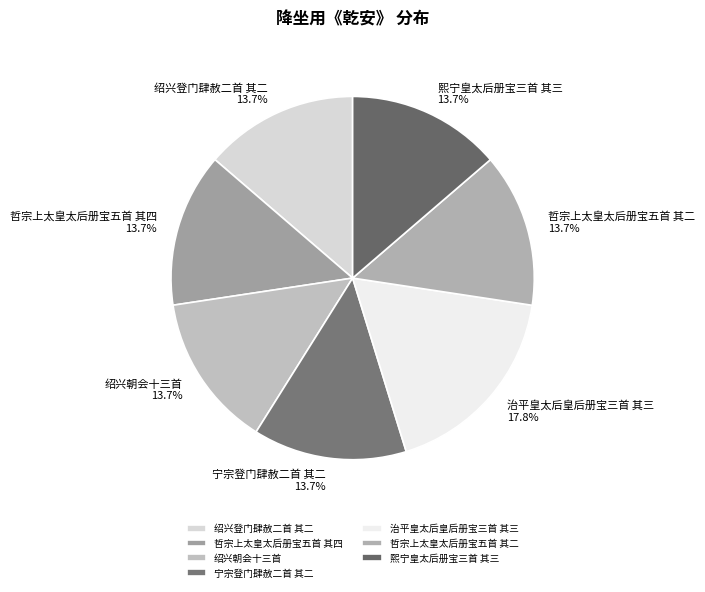

Is it true that 治平皇太后皇后册宝三首 其三 is 23% of the pie?

False